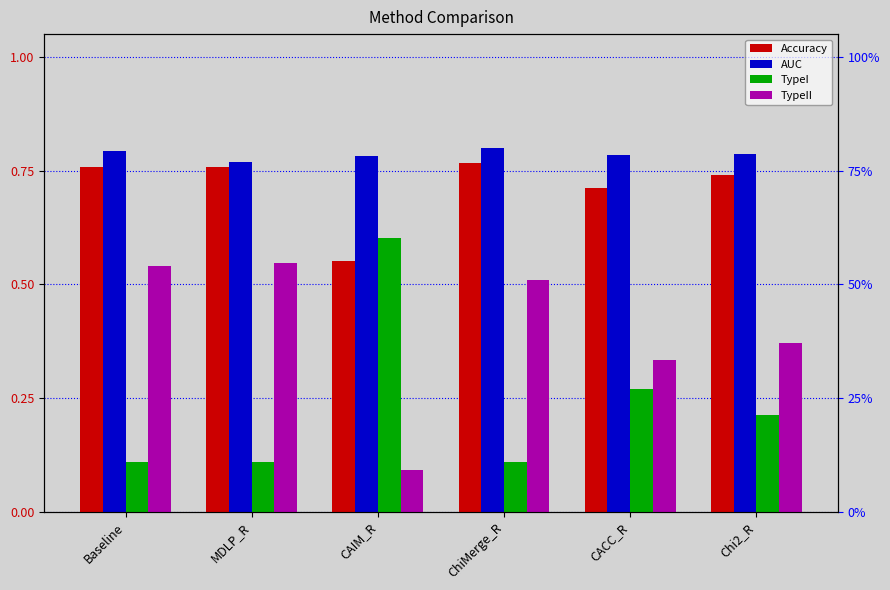

How many data points does each series have?

6